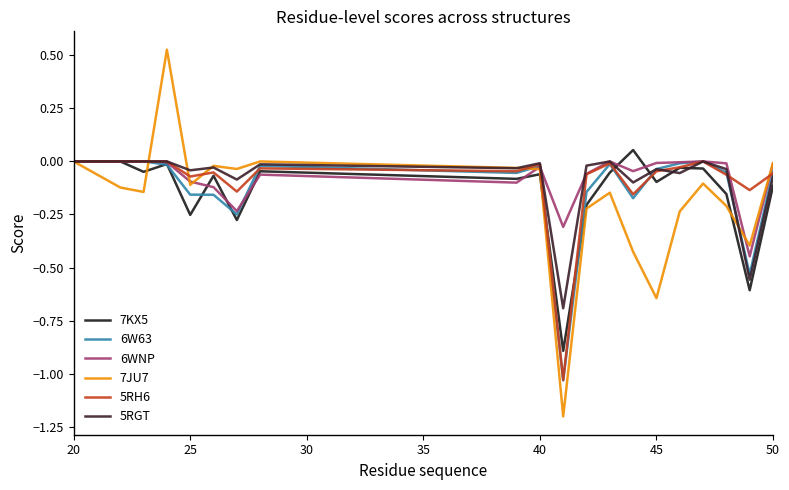

Does the chart display data point markers on the line(s)?

No